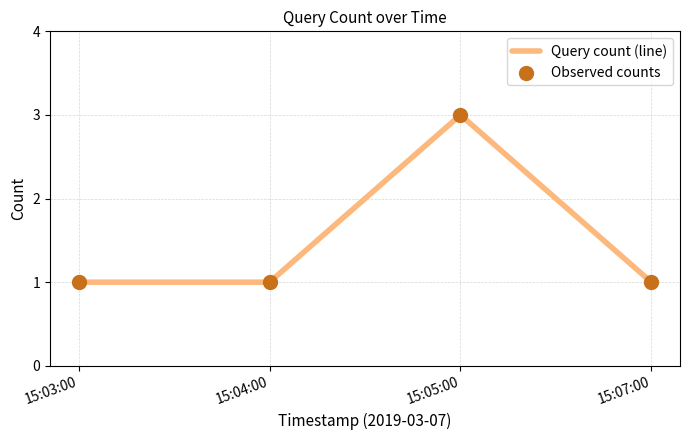

What is the greatest value displayed?

3